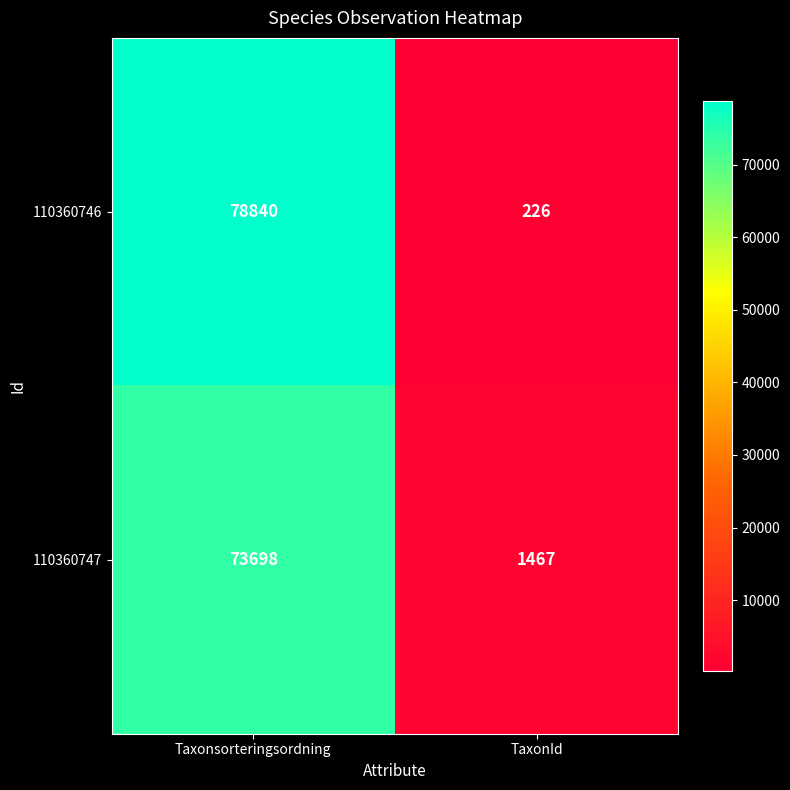

Reading left to right, list all the values displayed in this chart.

110360746: 78840	226
110360747: 73698	1467